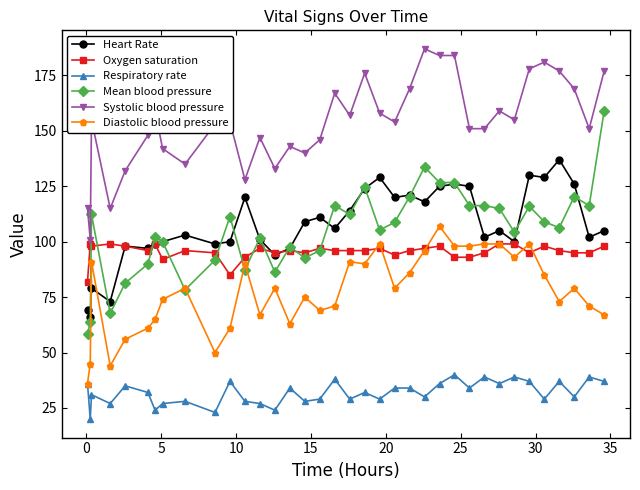

Count the number of data series in this chart.

6